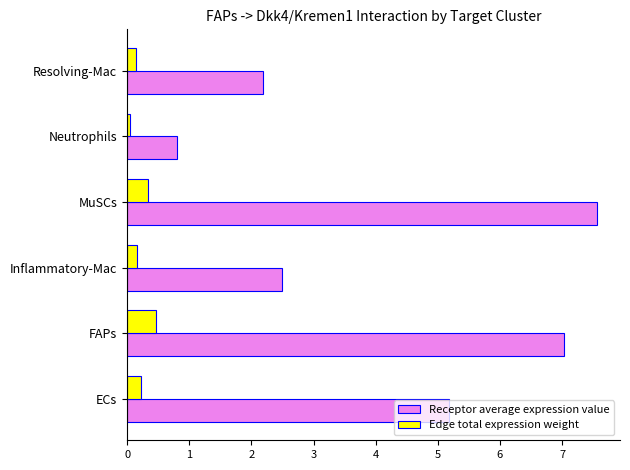

What value does the Receptor average expression value series have at FAPs?

7.0